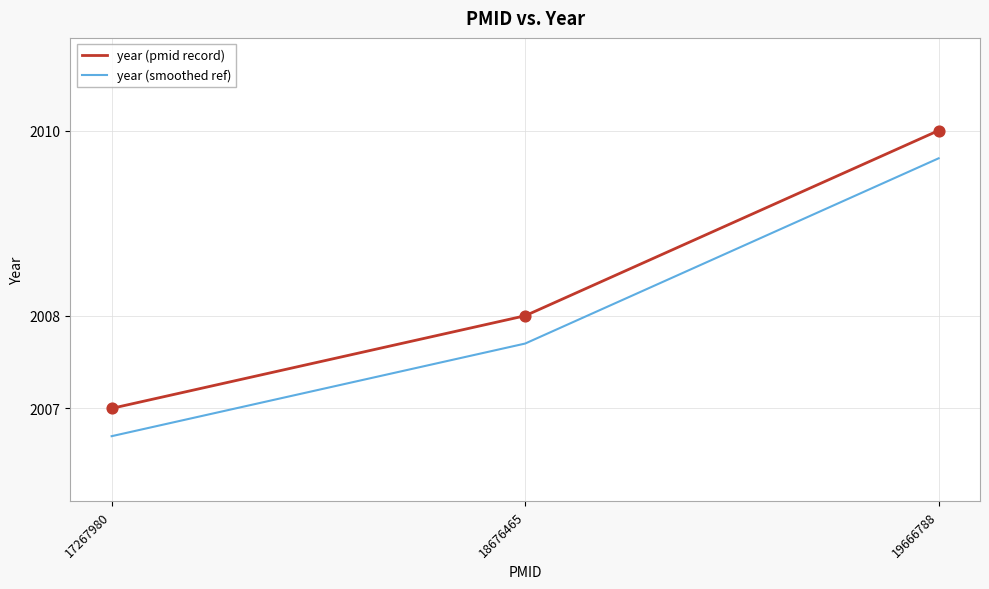

At how many categories does at least one series exceed 2006?

3